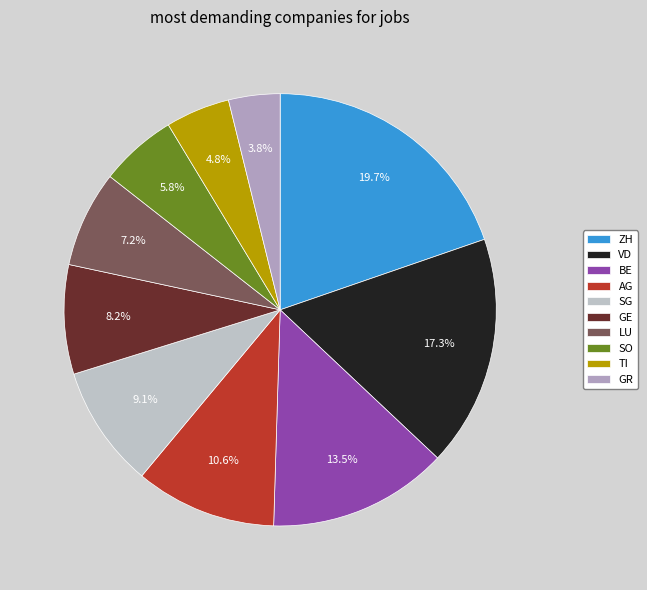

What percentage is the BE slice, to the nearest percent?

13%